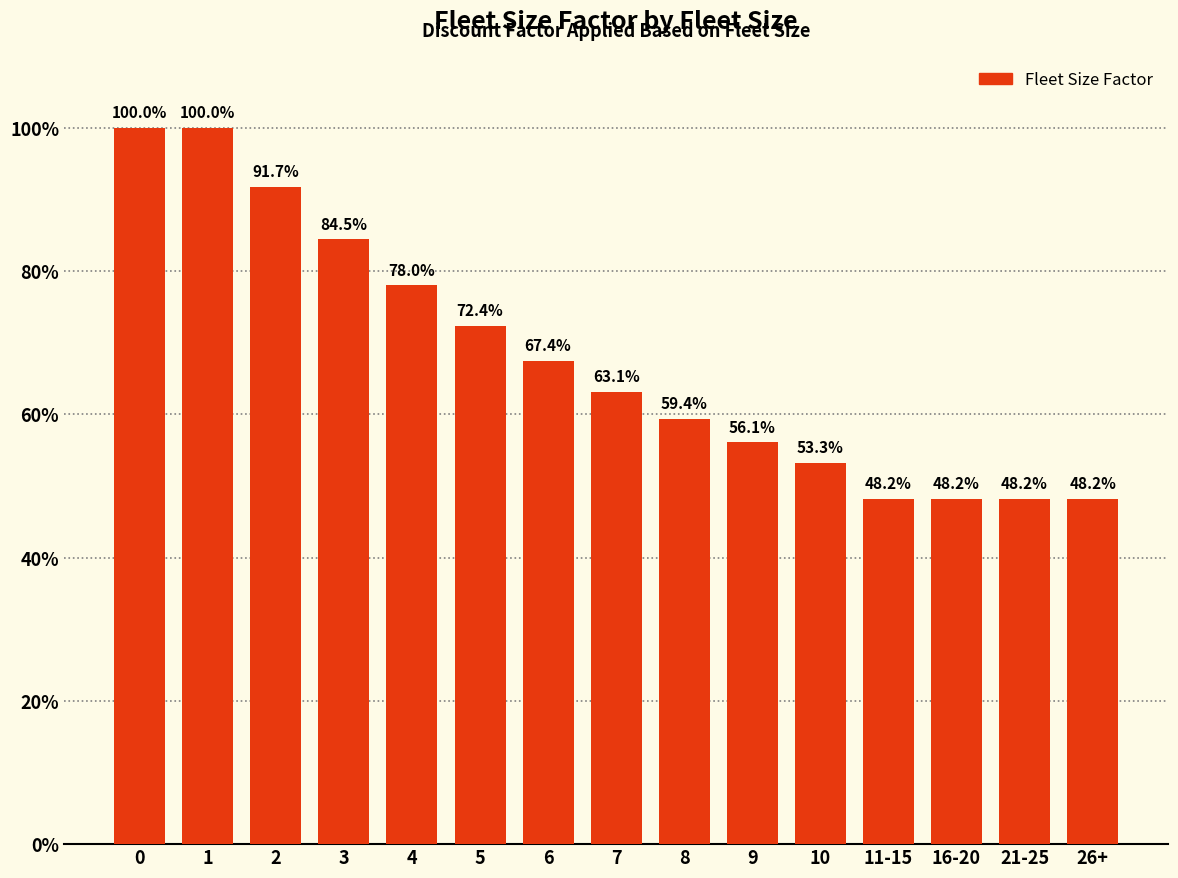

What is the smallest value displayed?

0.5